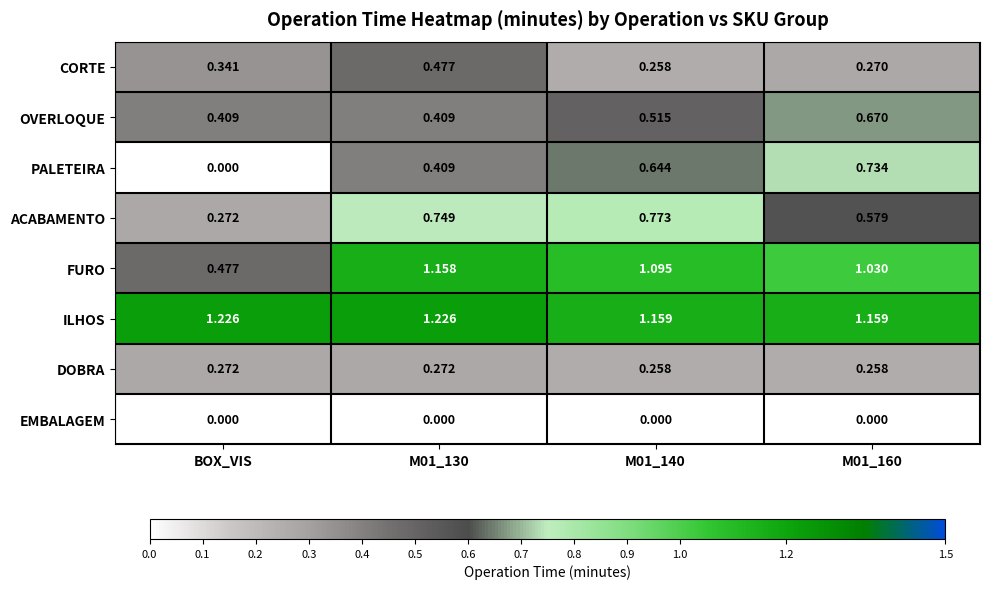

Between M01_140 and M01_160, which series saw the biggest shift?

ACABAMENTO